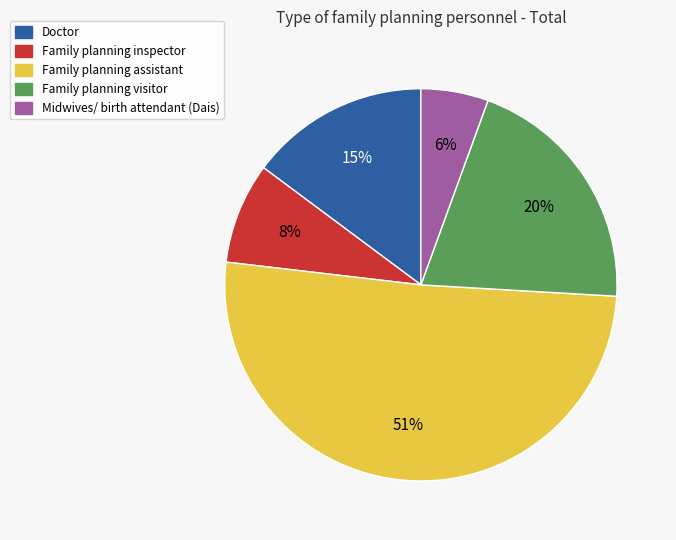

Which slice is the largest?

Family planning assistant